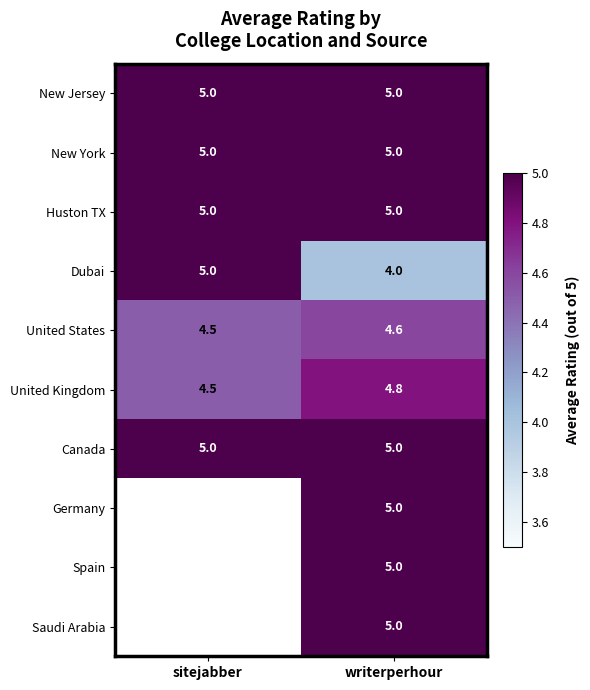

Which has a higher value, sitejabber or writerperhour?

sitejabber